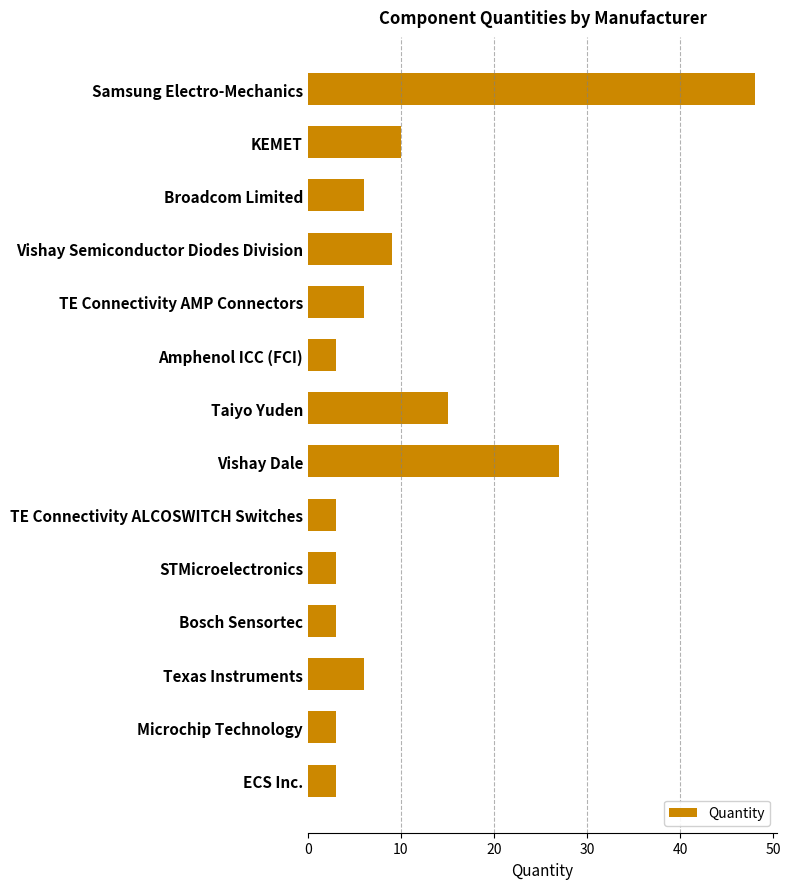

True or false: the data shows 15 at Taiyo Yuden.

True